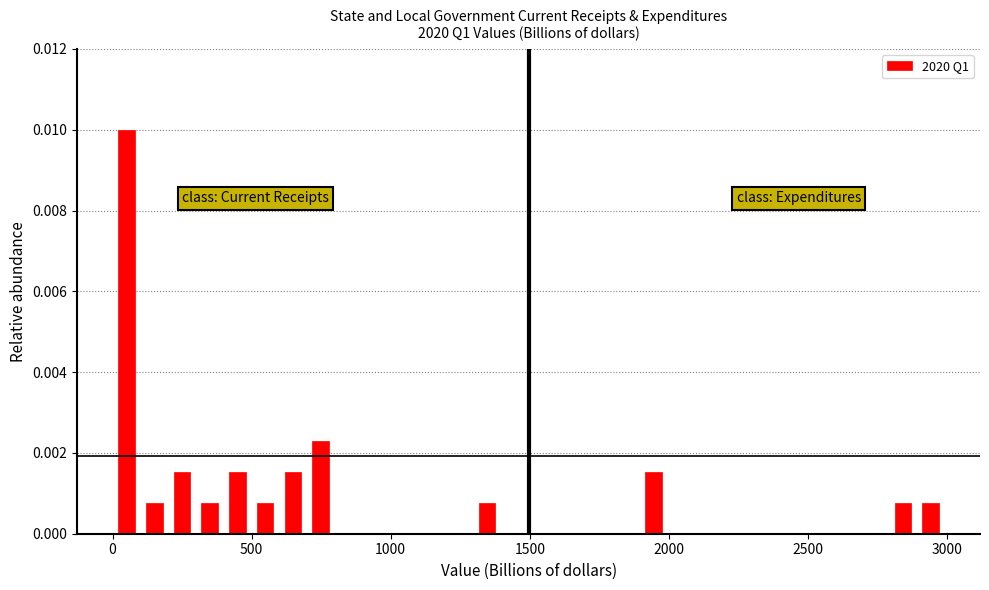

Read against the x-axis, roughly where is the centre of the tallest bar?

50